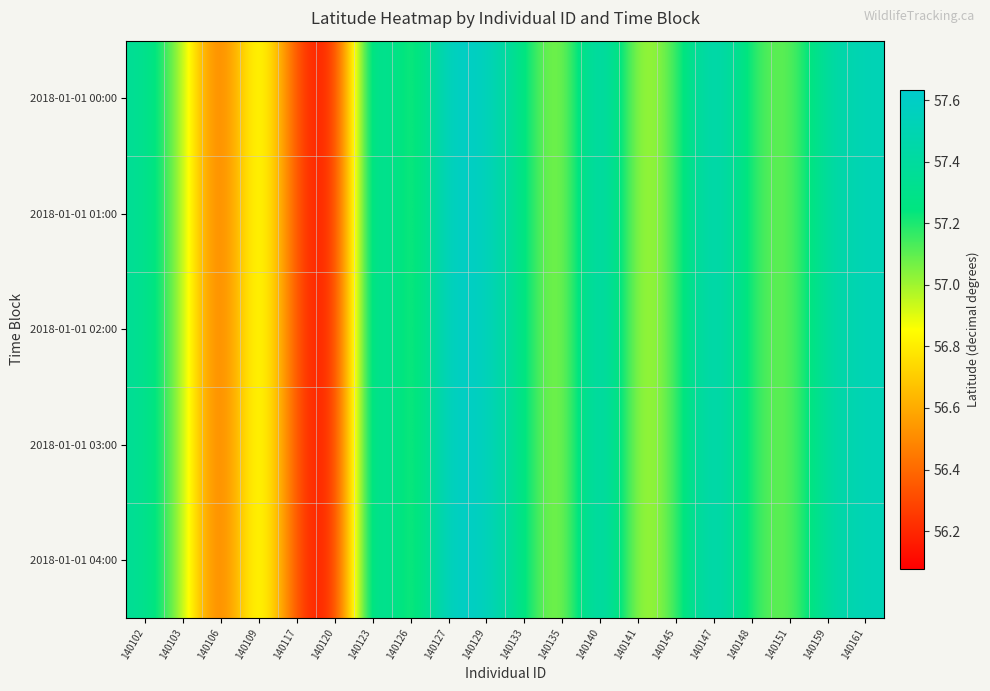

At which category does the chart reach its minimum across all series?

140120